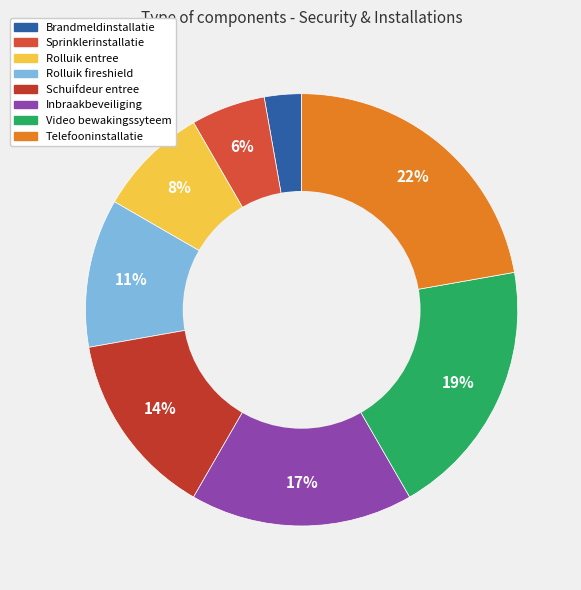

What percentage is the Telefooninstallatie slice, to the nearest percent?

22%